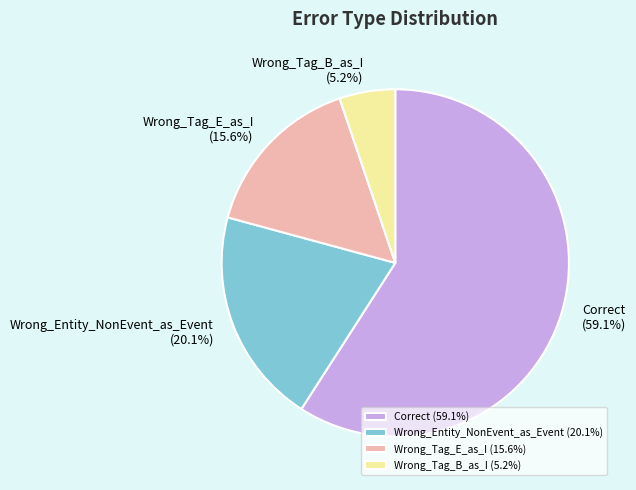

To the nearest percent, what is the difference between the largest and smallest slice percentages?

54%